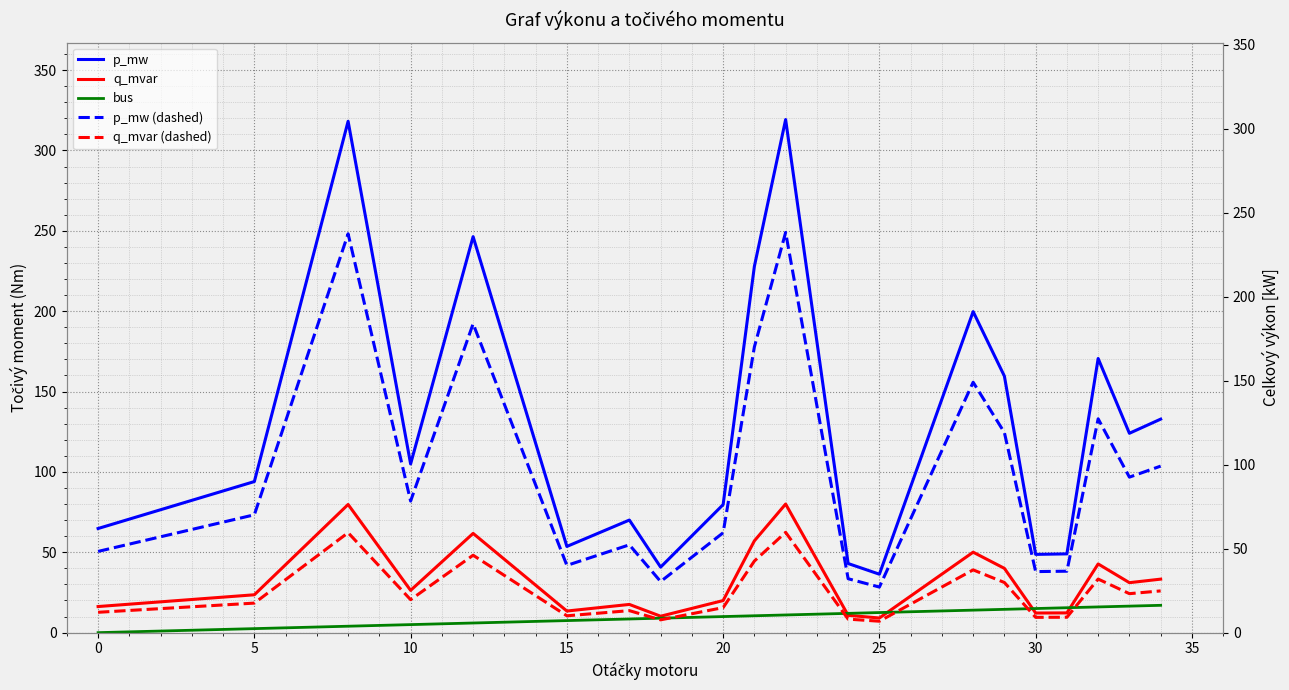

Rank the series by their maximum value, from highest to lowest.

p_mw, p_mw (dashed), q_mvar, q_mvar (dashed), bus